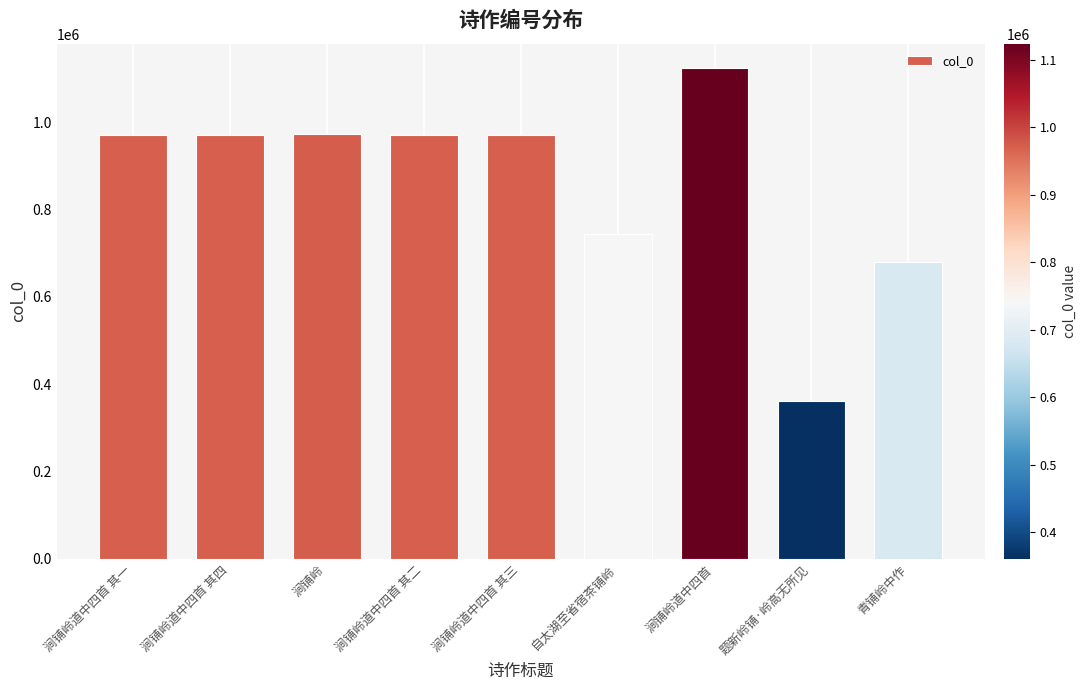

What is the smallest value displayed?

360699